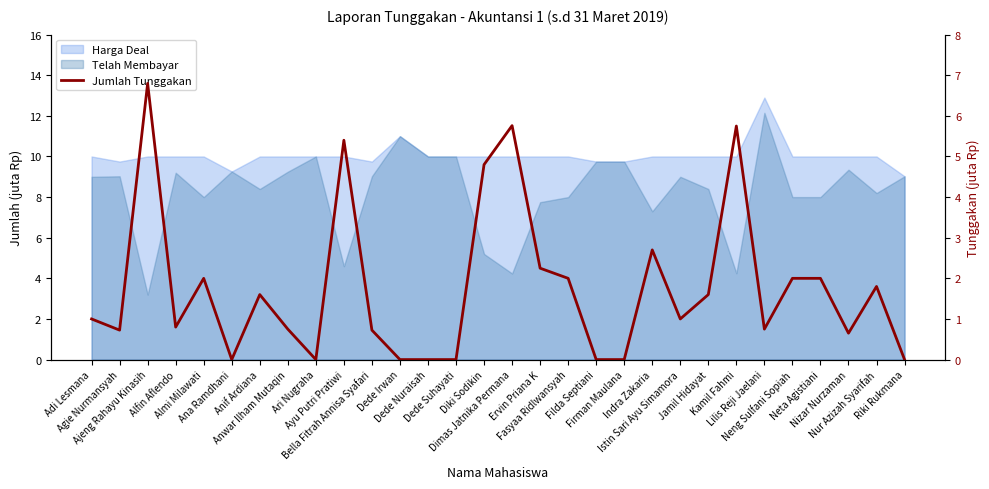

Is it true that the value at Istin Sari Ayu Simamora is 0.6?

False